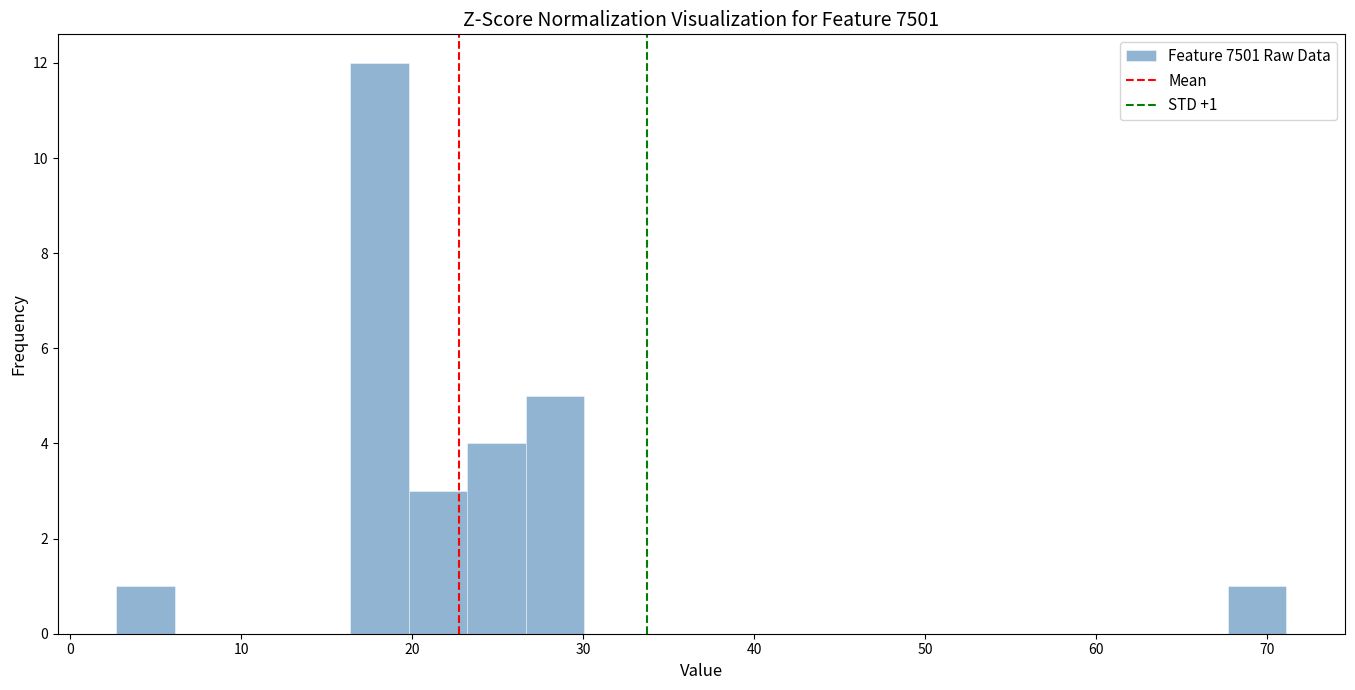

Around what value on the x-axis is the tallest bar? Give the approximate position of its centre, as read against the axis.

18